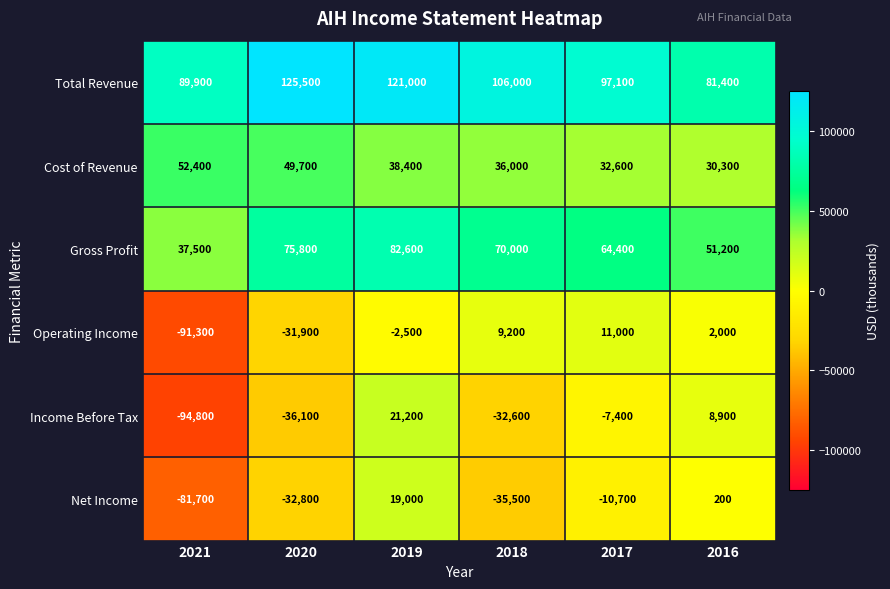

Count the number of categories in the chart.

6